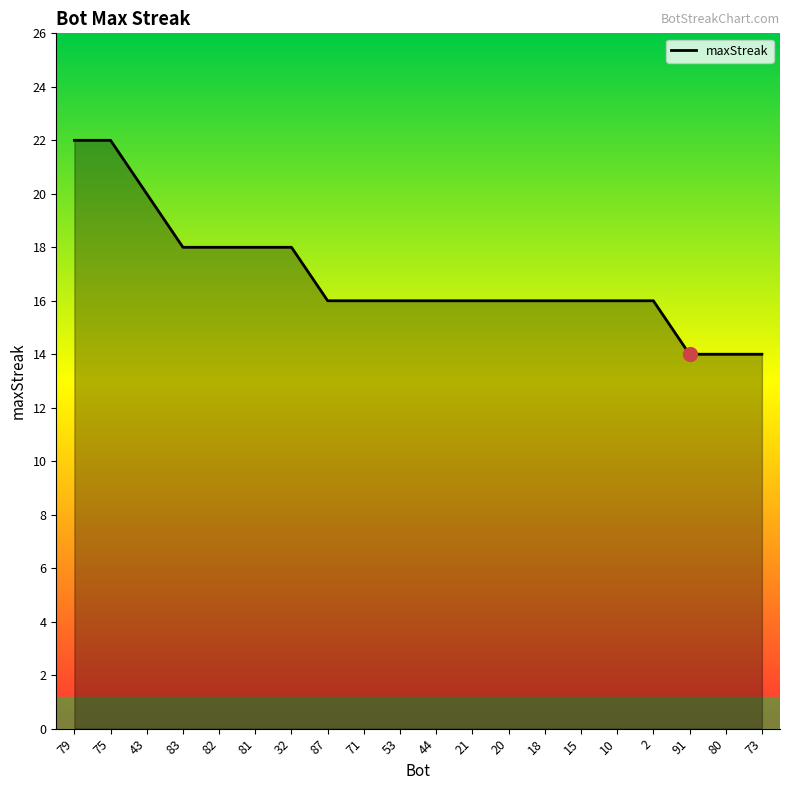

What is the change in value from 43 to 44?

-4